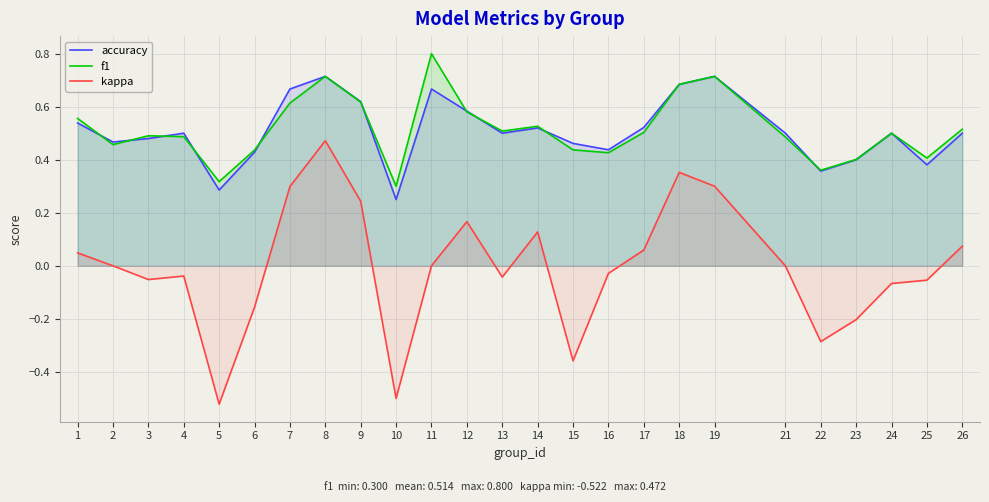

List the series in order of their peak value, lowest first.

kappa, accuracy, f1